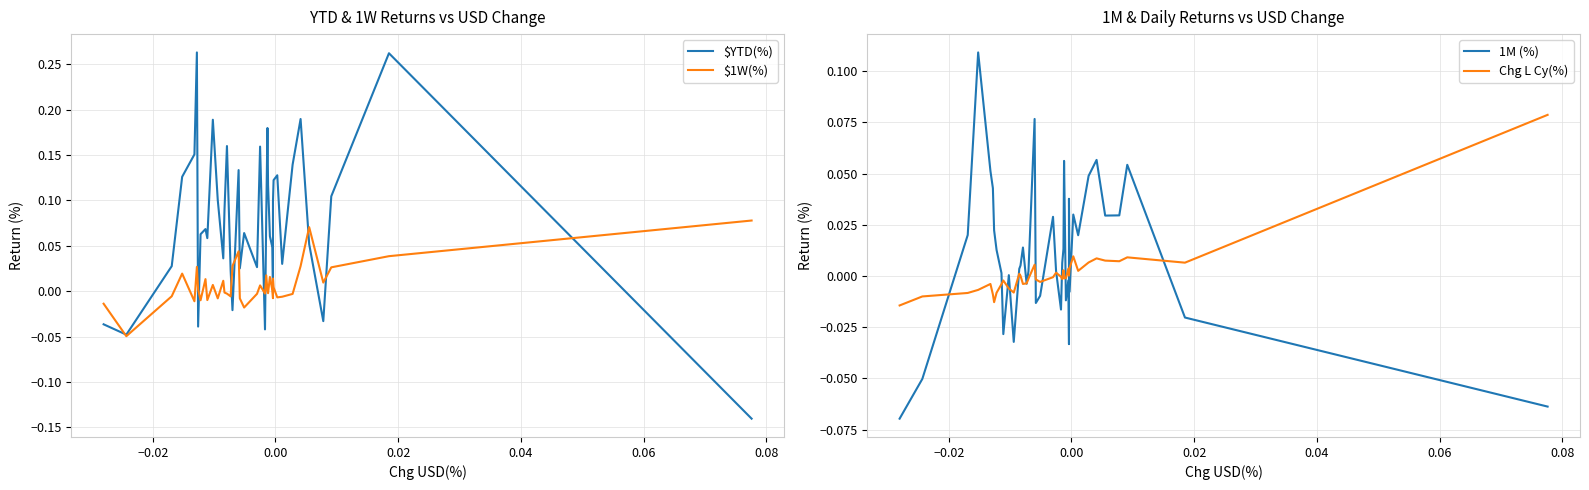

How many values in the Chg L Cy(%) series exceed 0?

18